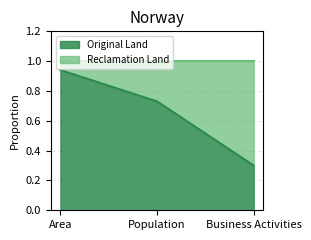

What is the label of the 1st point from the right?

Business Activities